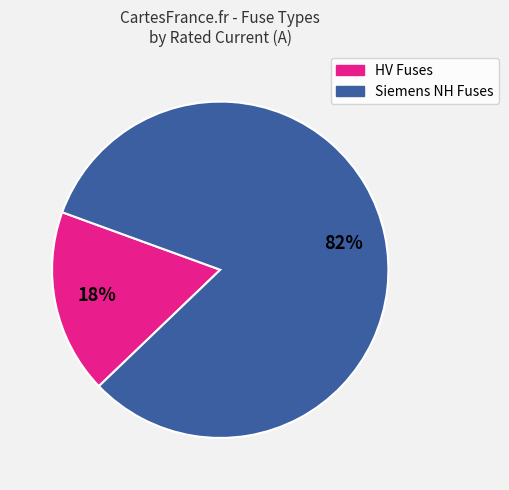

To the nearest percent, what is the average slice percentage?

50%